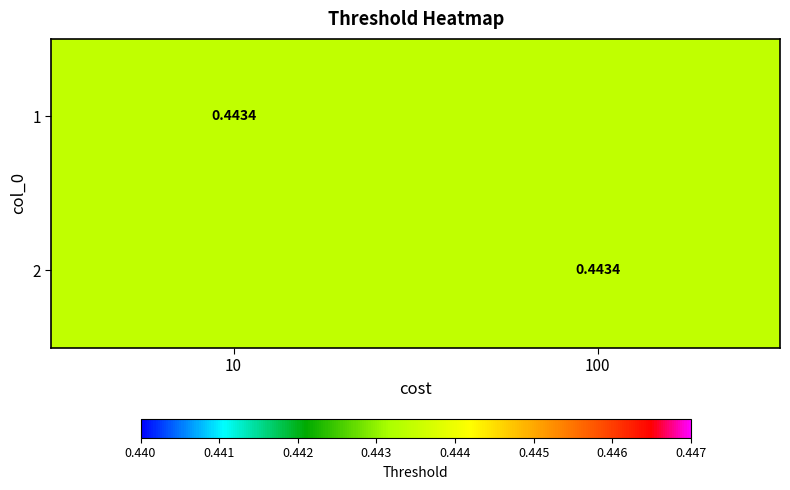

What value does the 2 series have at 10?

0.4